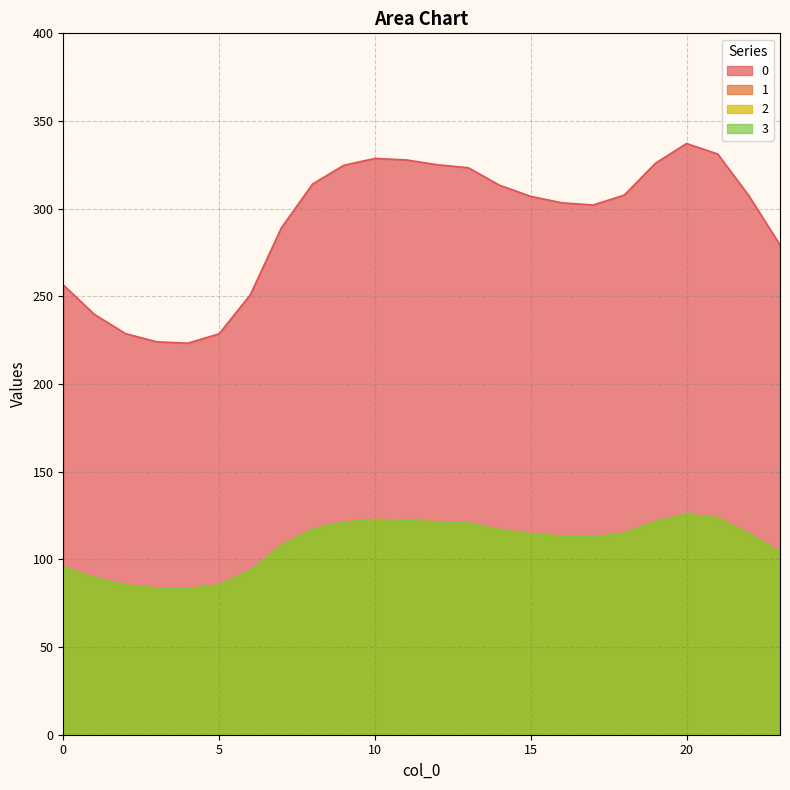

At how many categories does at least one series exceed 324?

7